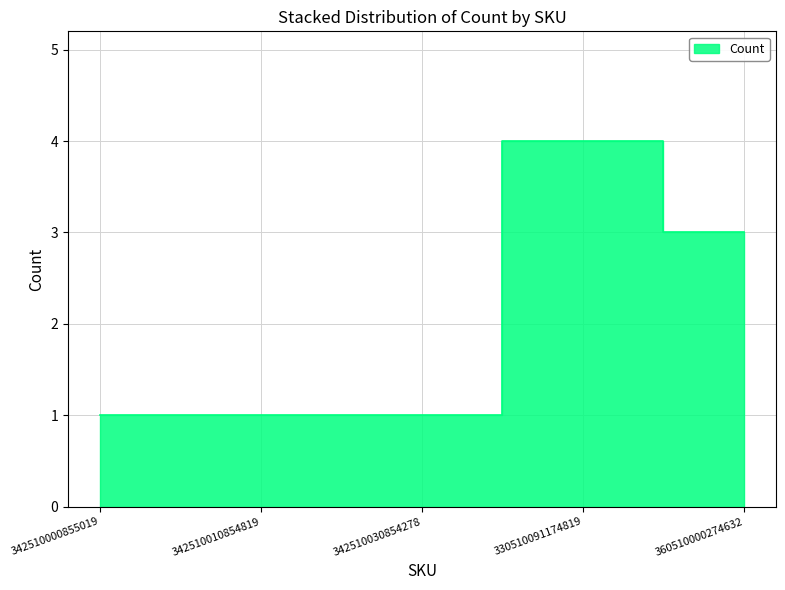

At which category does the chart reach its peak across all series?

330510091174819